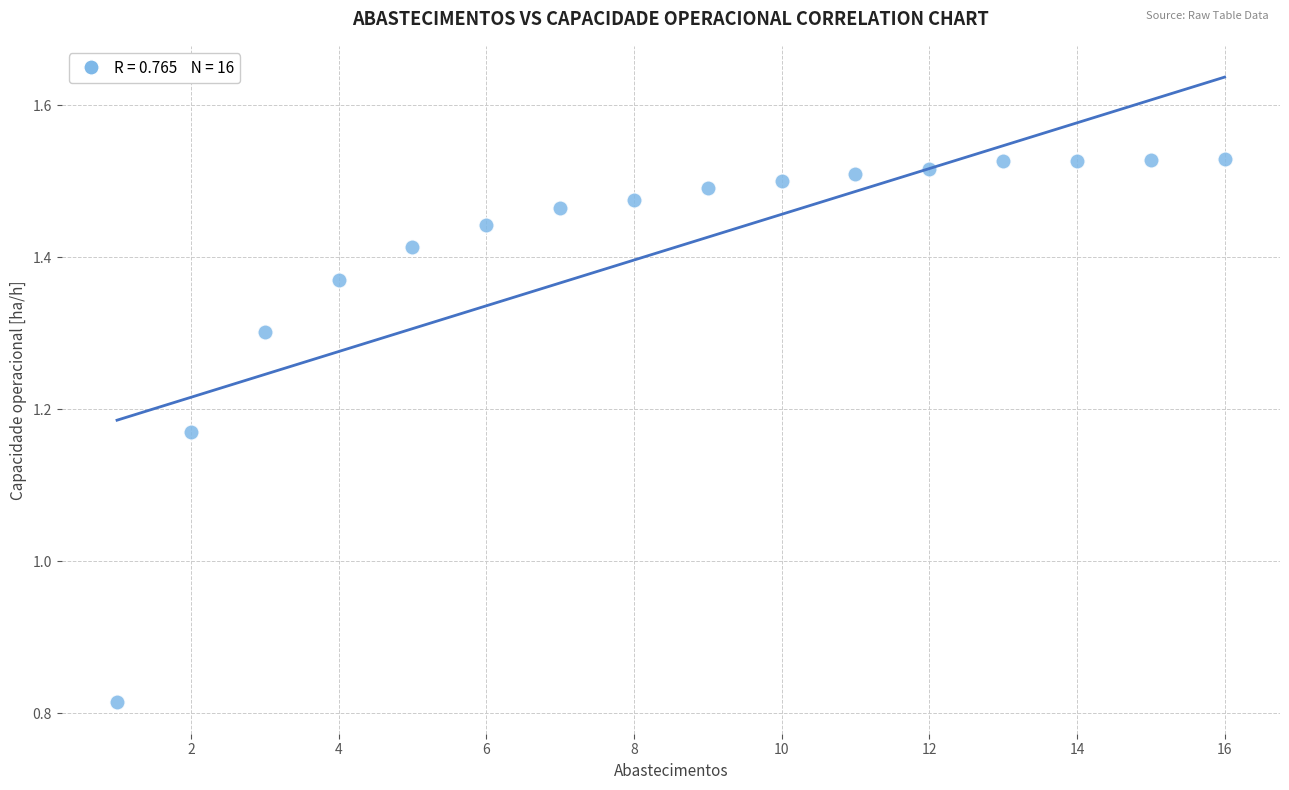

What is the range of Y values (max minus min)?

0.7